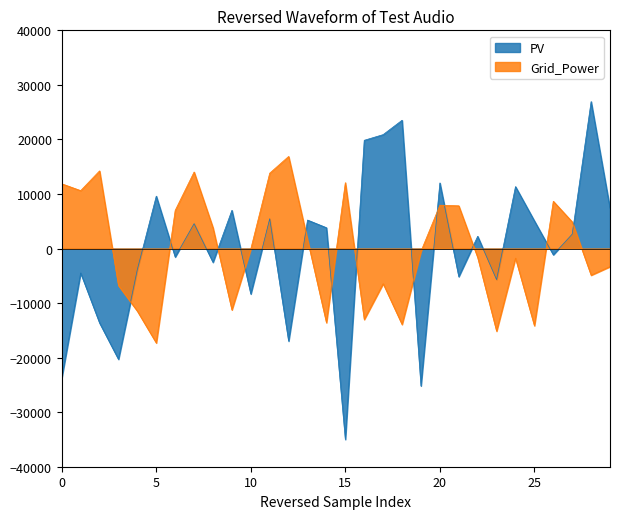

Which category has the highest value across all series?

28